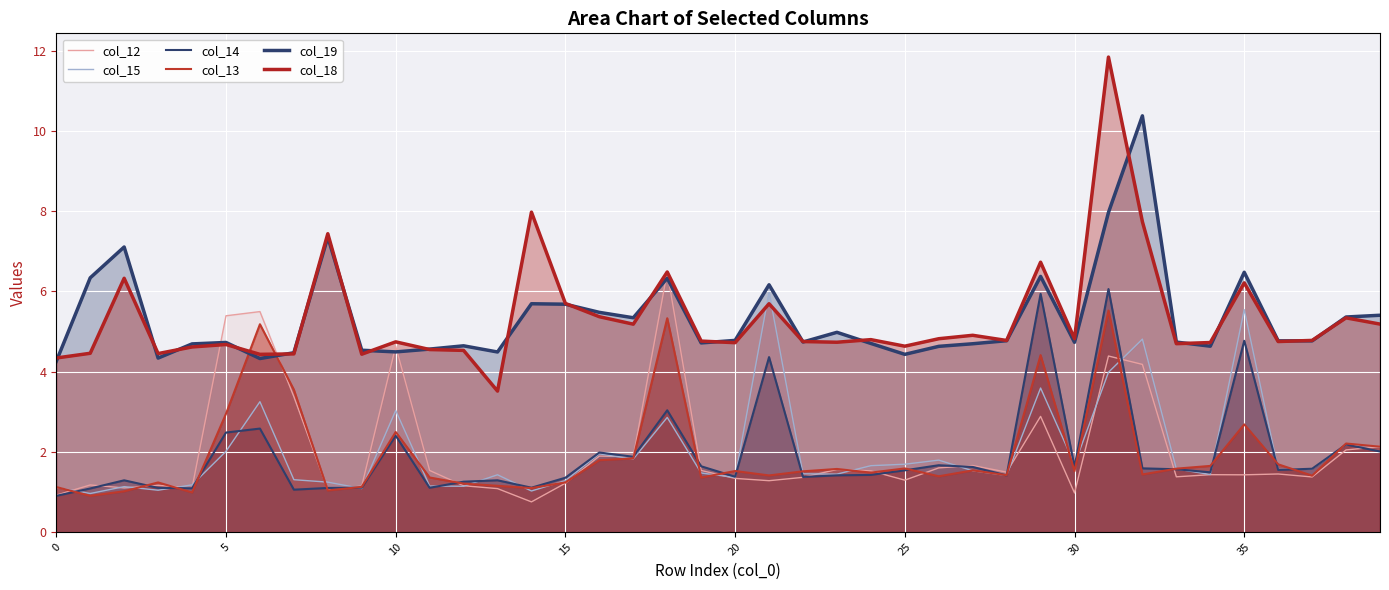

How many lines are shown in the chart?

6